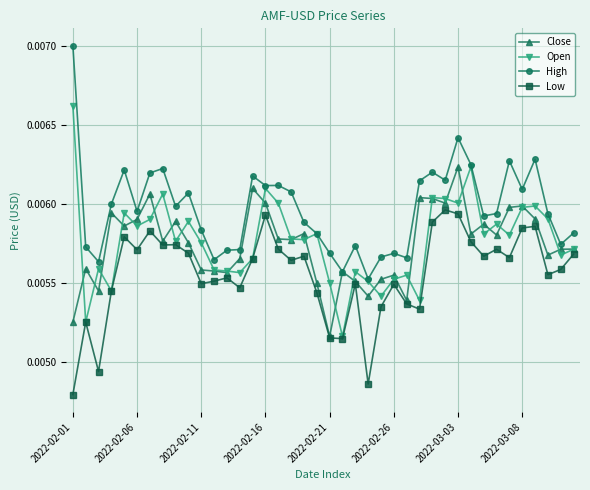

Count the Close values in the range 0 to 1.

40